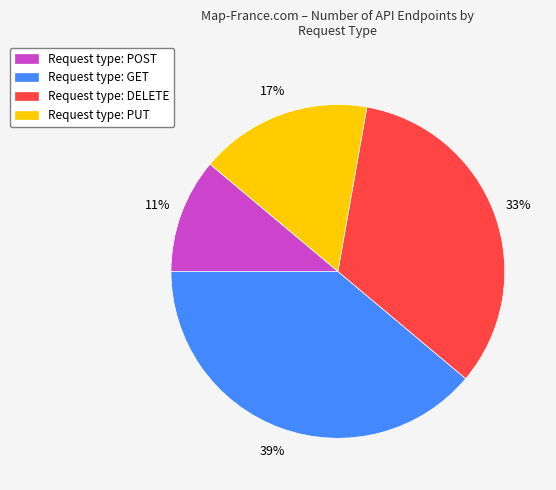

Is it true that Request type: POST is 16% of the pie?

False